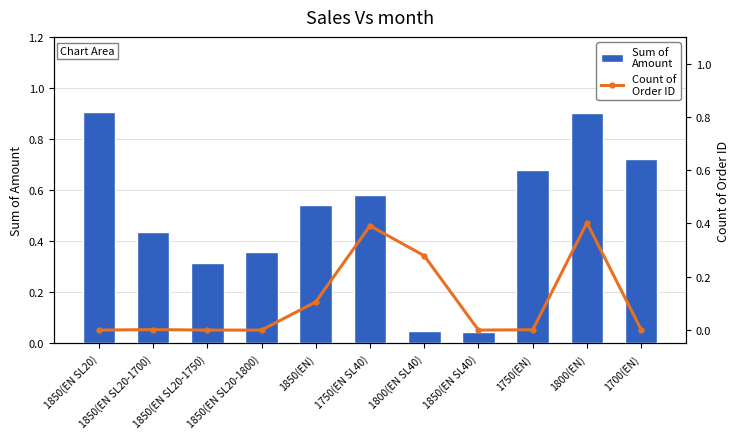

What is the difference between the maximum and minimum values in the Count of
Order ID series?

0.4